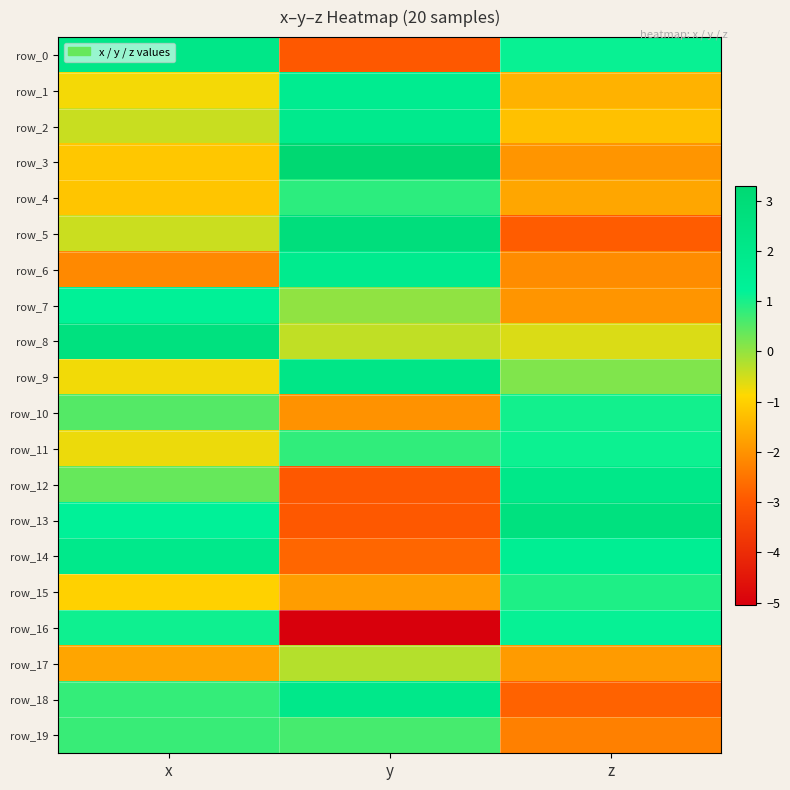

True or false: row_8 has a value of -0.4 at y.

True